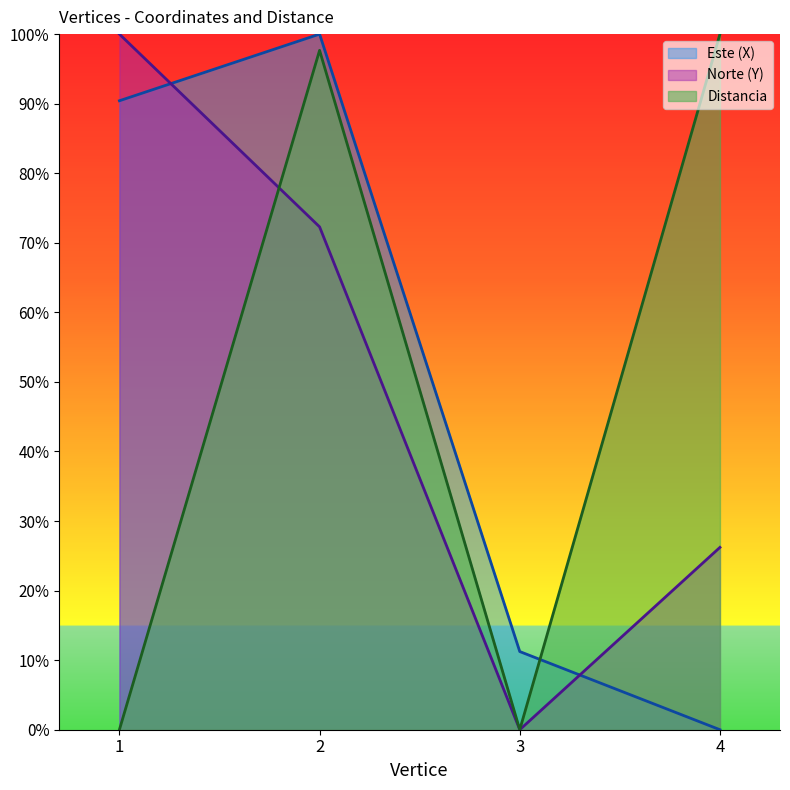

True or false: Norte (Y) and Distancia intersect in this chart.

True